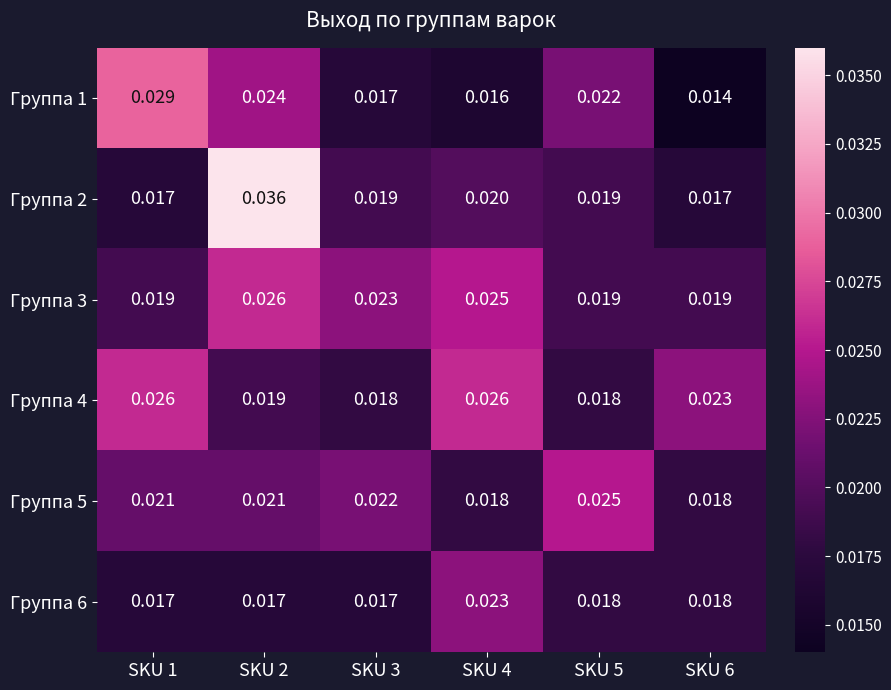

What is the total value across all series at SKU 4?

0.1